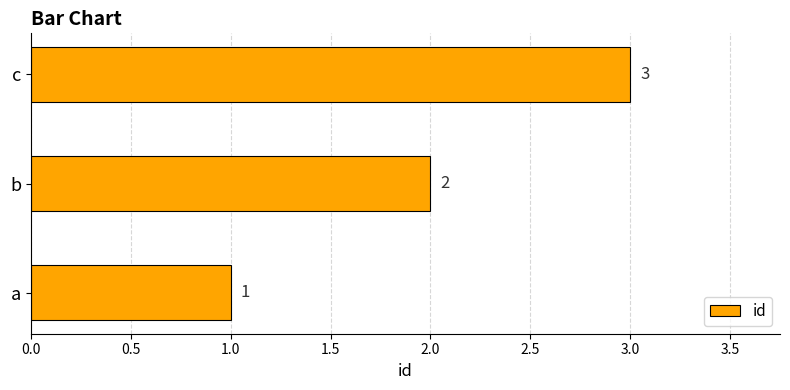

How many values are below 2?

1